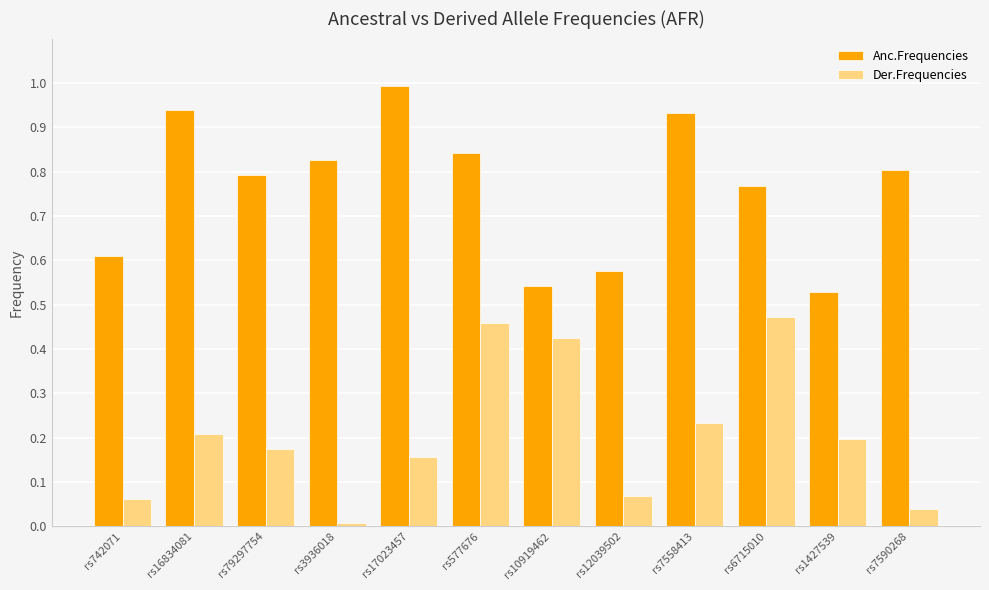

Where is Anc.Frequencies nearest to the value 0?

rs1427539